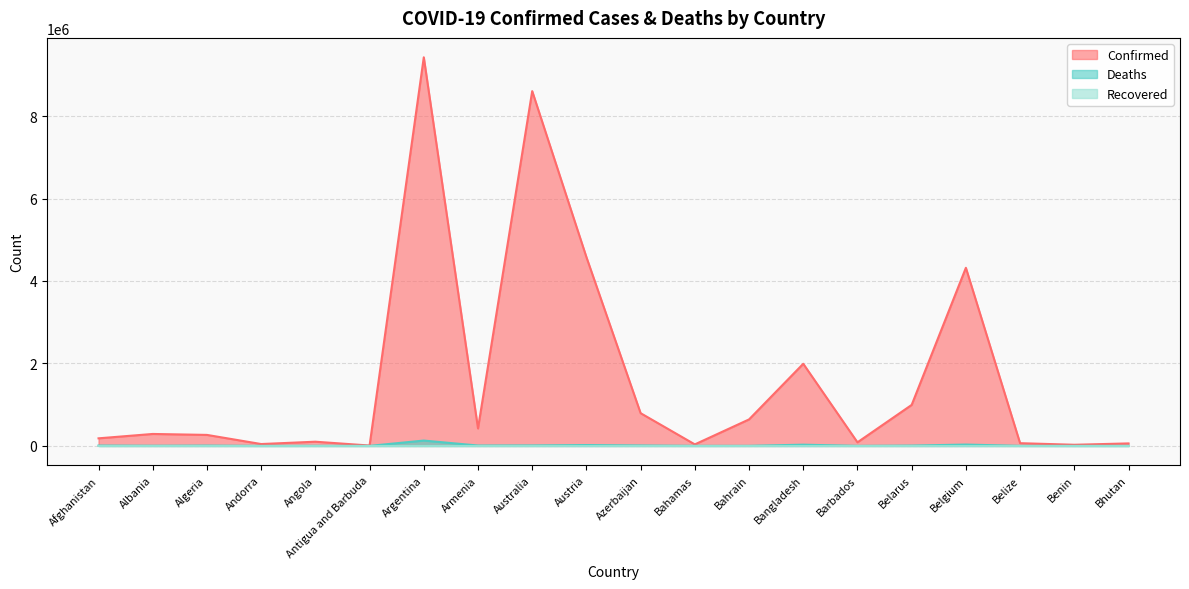

What is the highest value of the Confirmed series?

9426171